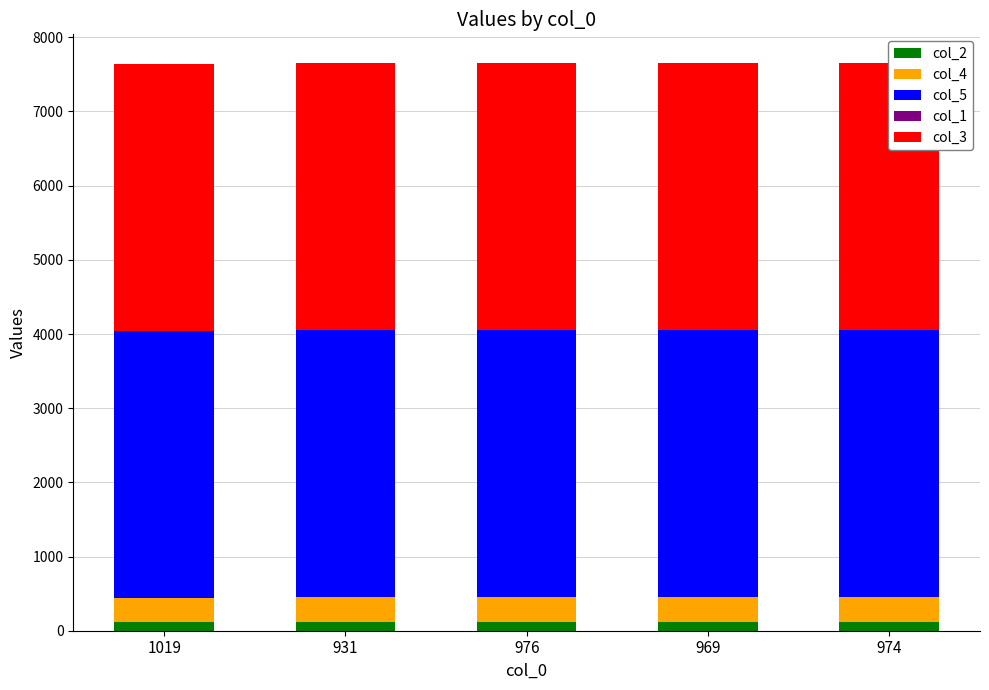

Where does the col_2 series first go above 122?

969